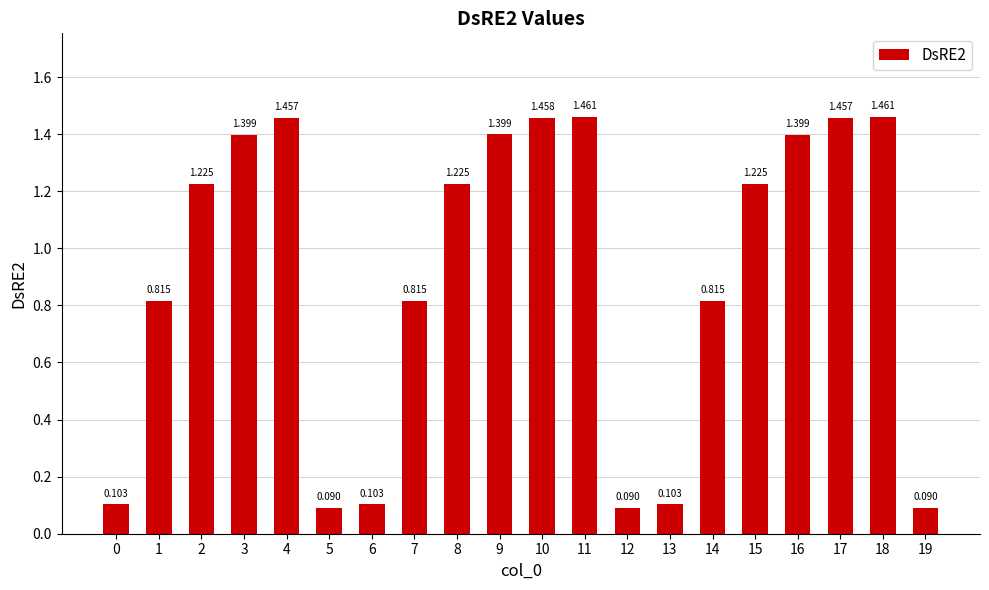

The value at 11 is 1.5. True or false?

True